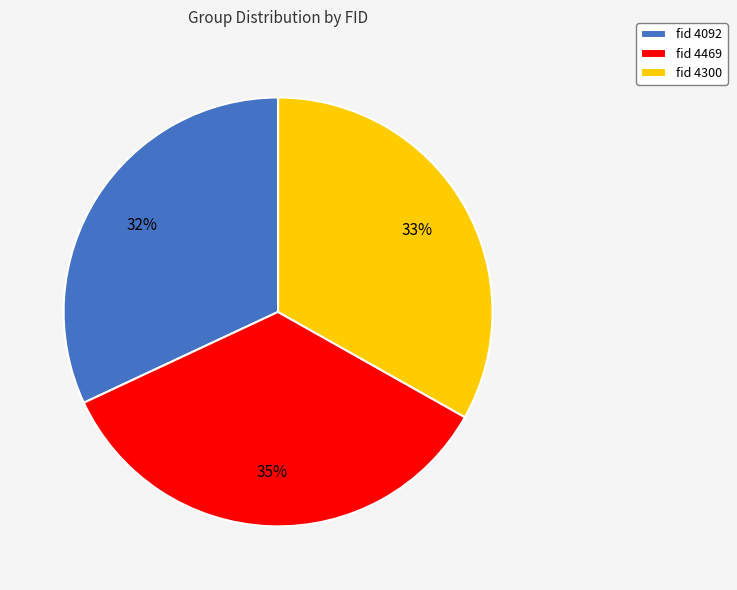

What percentage is the fid 4300 slice, to the nearest percent?

33%